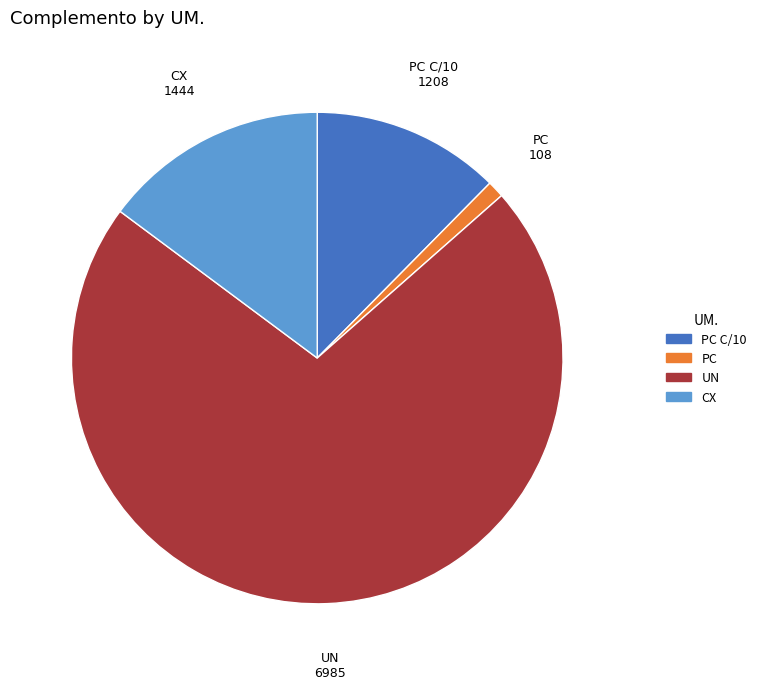

Does any single category account for the majority?

Yes